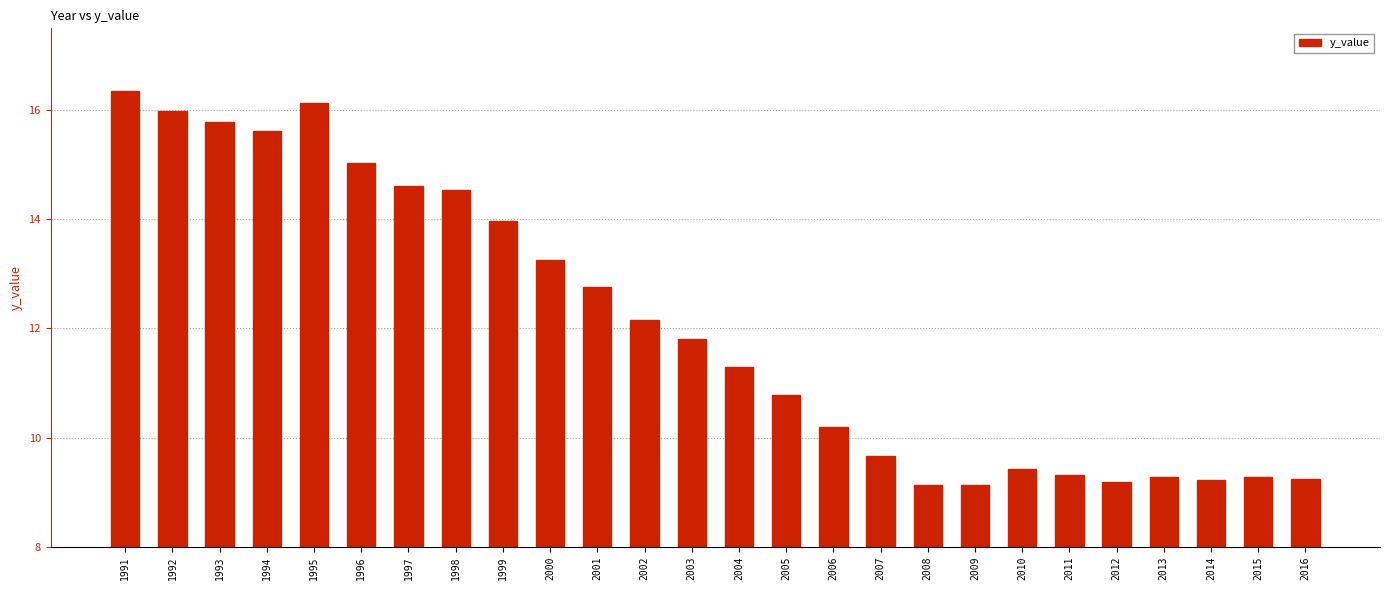

What is the value of the 7th bar from the left?

14.6